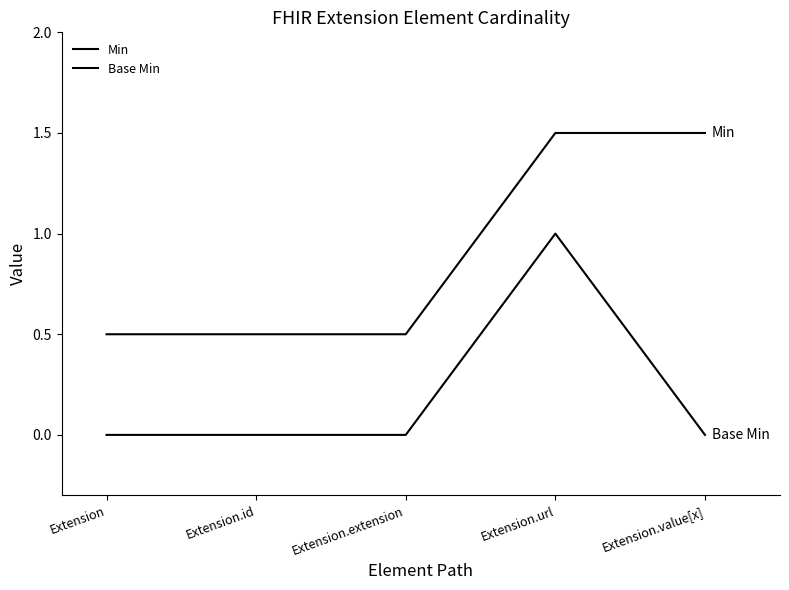

Between Extension and Extension.value[x], which series saw the biggest shift?

Min